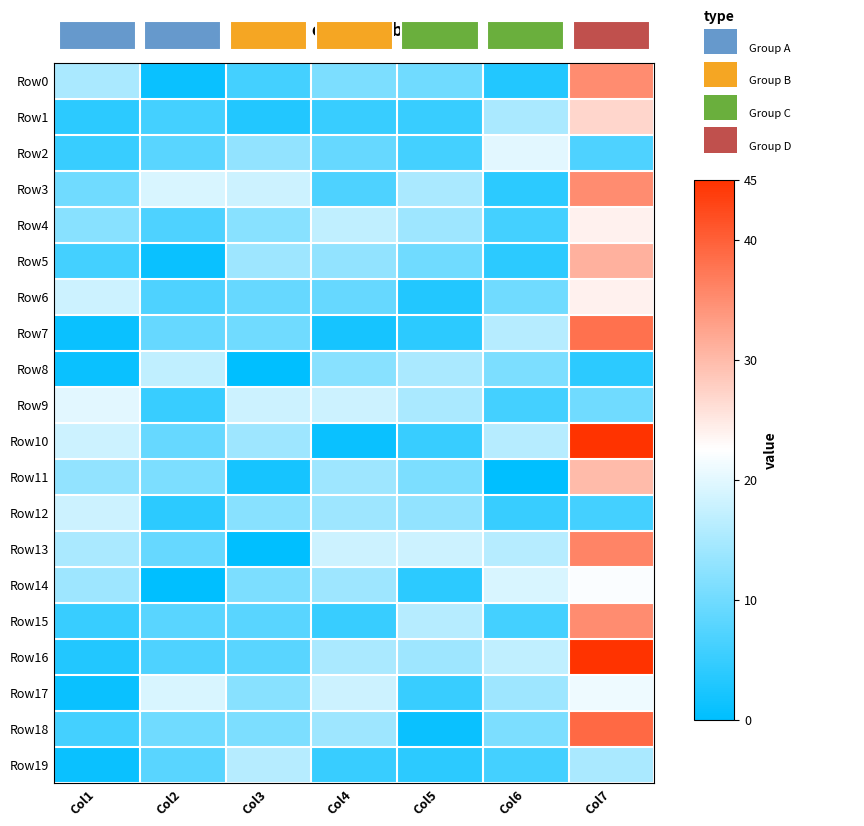

Reading left to right, transcribe all the data shown in this chart.

Row0: Col1=15	Col2=1	Col3=6	Col4=11	Col5=10	Col6=3	Col7=35
Row1: Col1=4	Col2=6	Col3=3	Col4=5	Col5=5	Col6=15	Col7=27
Row2: Col1=5	Col2=8	Col3=13	Col4=9	Col5=6	Col6=20	Col7=7
Row3: Col1=10	Col2=19	Col3=18	Col4=7	Col5=15	Col6=4	Col7=35
Row4: Col1=12	Col2=7	Col3=12	Col4=17	Col5=14	Col6=6	Col7=24
Row5: Col1=6	Col2=1	Col3=14	Col4=13	Col5=10	Col6=4	Col7=31
Row6: Col1=18	Col2=7	Col3=9	Col4=9	Col5=3	Col6=10	Col7=24
Row7: Col1=1	Col2=9	Col3=10	Col4=2	Col5=4	Col6=16	Col7=38
Row8: Col1=1	Col2=17	Col3=0	Col4=12	Col5=15	Col6=11	Col7=4
Row9: Col1=20	Col2=5	Col3=18	Col4=18	Col5=15	Col6=6	Col7=10
Row10: Col1=18	Col2=9	Col3=14	Col4=1	Col5=5	Col6=16	Col7=45
Row11: Col1=13	Col2=11	Col3=2	Col4=14	Col5=11	Col6=0	Col7=30
Row12: Col1=18	Col2=4	Col3=12	Col4=14	Col5=13	Col6=5	Col7=6
Row13: Col1=15	Col2=9	Col3=0	Col4=18	Col5=18	Col6=16	Col7=36
Row14: Col1=14	Col2=0	Col3=11	Col4=14	Col5=4	Col6=19	Col7=22
Row15: Col1=5	Col2=8	Col3=8	Col4=5	Col5=16	Col6=6	Col7=35
Row16: Col1=3	Col2=7	Col3=8	Col4=15	Col5=14	Col6=17	Col7=45
Row17: Col1=1	Col2=19	Col3=12	Col4=18	Col5=5	Col6=14	Col7=21
Row18: Col1=6	Col2=10	Col3=11	Col4=14	Col5=1	Col6=11	Col7=39
Row19: Col1=1	Col2=8	Col3=16	Col4=5	Col5=4	Col6=6	Col7=15